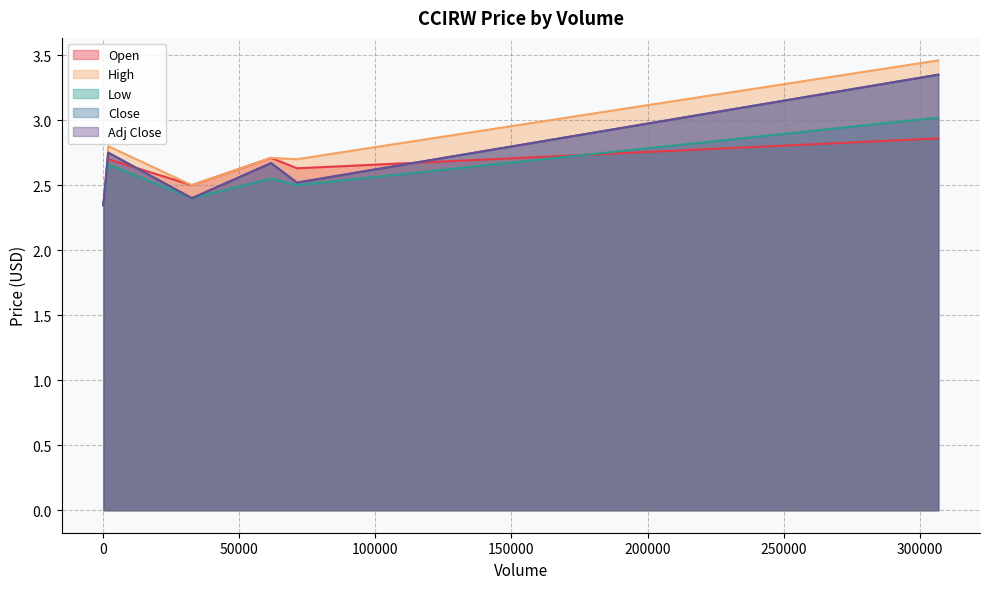

Which has a higher value, 2020 or 71266?

2020